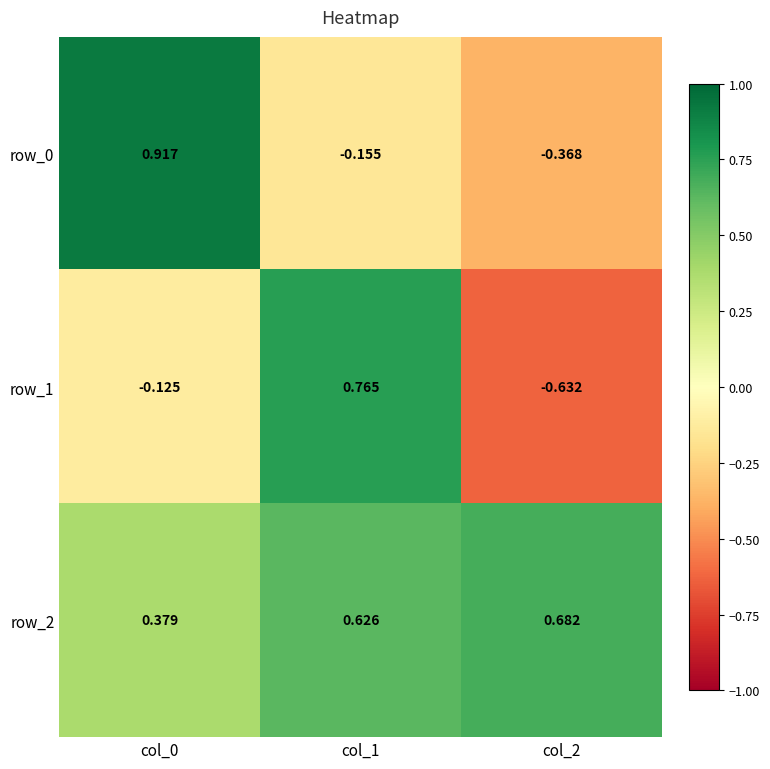

What is the difference between the maximum and minimum values in the row_0 series?

1.3